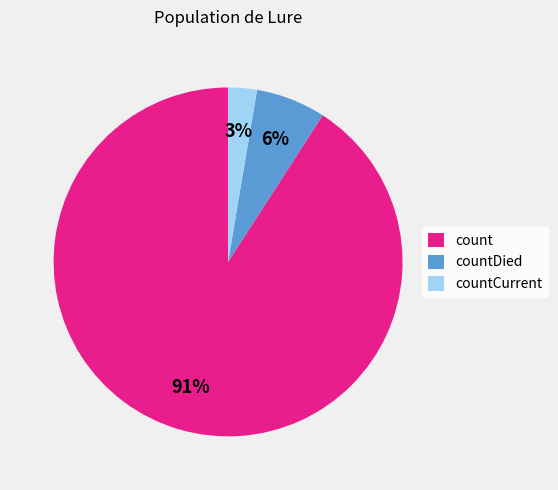

How many slices are in this pie chart?

3